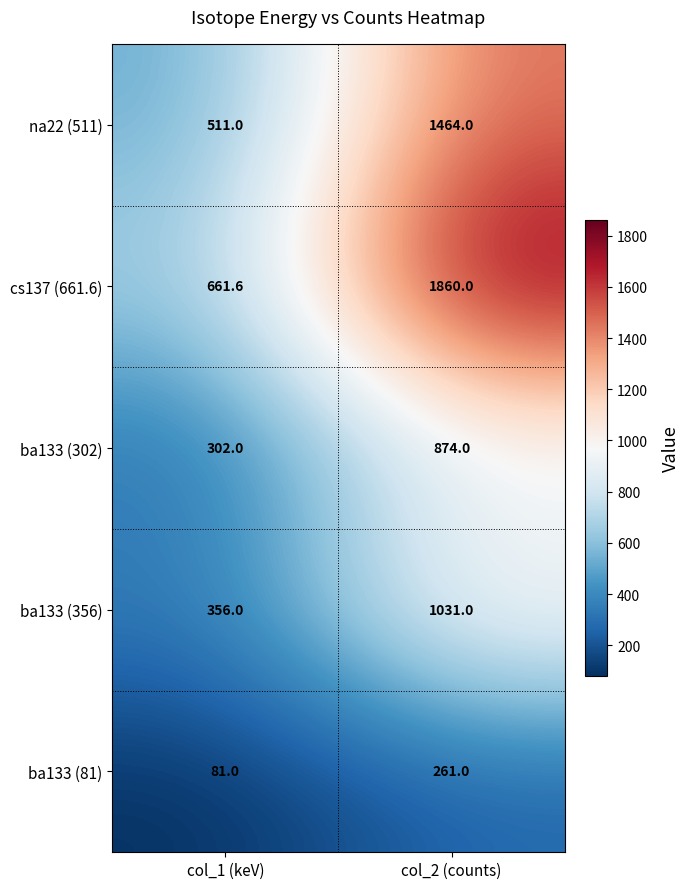

Reading left to right, transcribe all the data shown in this chart.

na22 (511): 511.0	1464.0
cs137 (661.6): 661.6	1860.0
ba133 (302): 302.0	874.0
ba133 (356): 356.0	1031.0
ba133 (81): 81.0	261.0